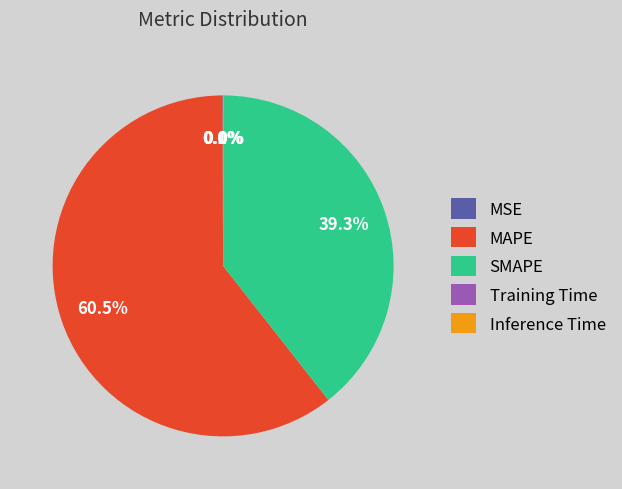

Which category has the biggest portion of the pie?

MAPE